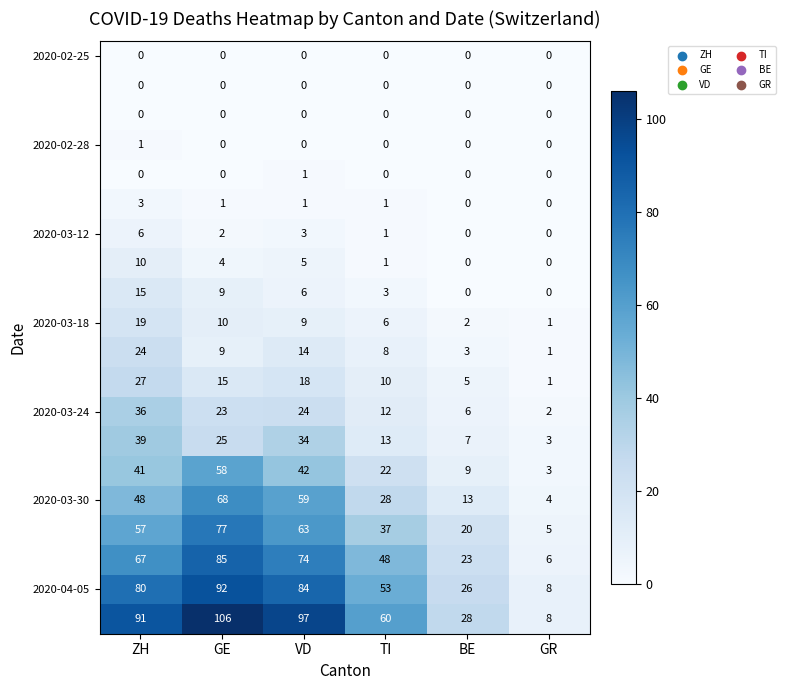

What is the greatest value displayed?

106